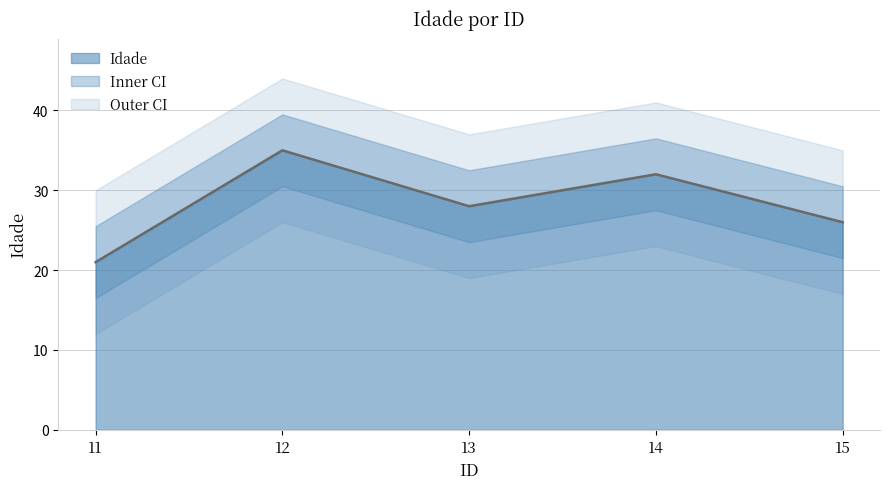

Which label corresponds to the largest value in the chart?

12